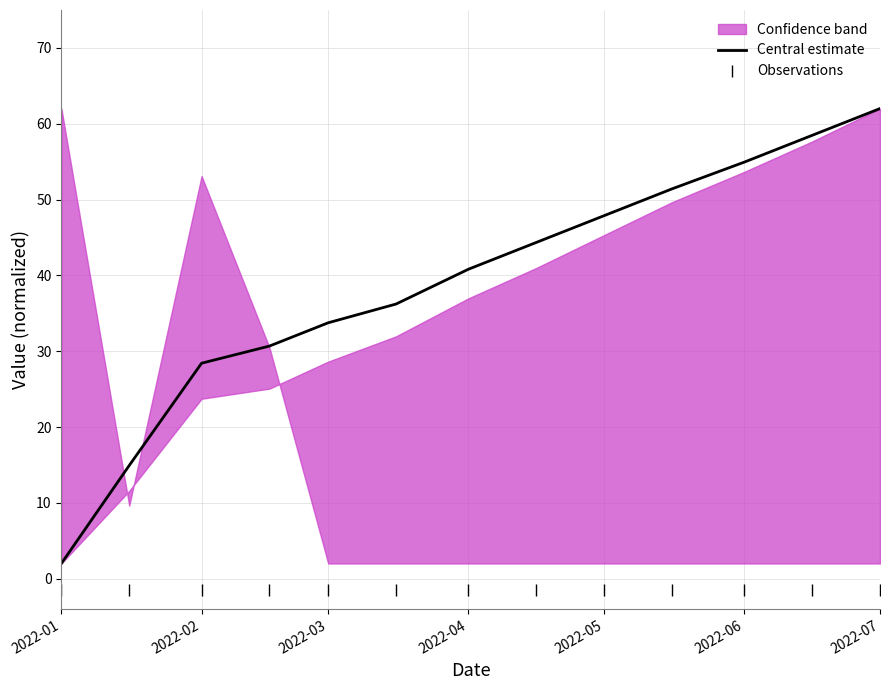

Does the chart have visible grid lines?

Yes